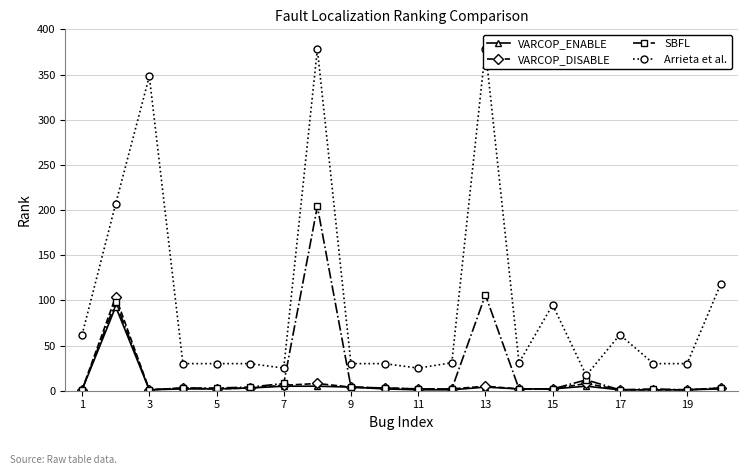

What are all the series names shown in the legend?

VARCOP_ENABLE, VARCOP_DISABLE, SBFL, Arrieta et al.